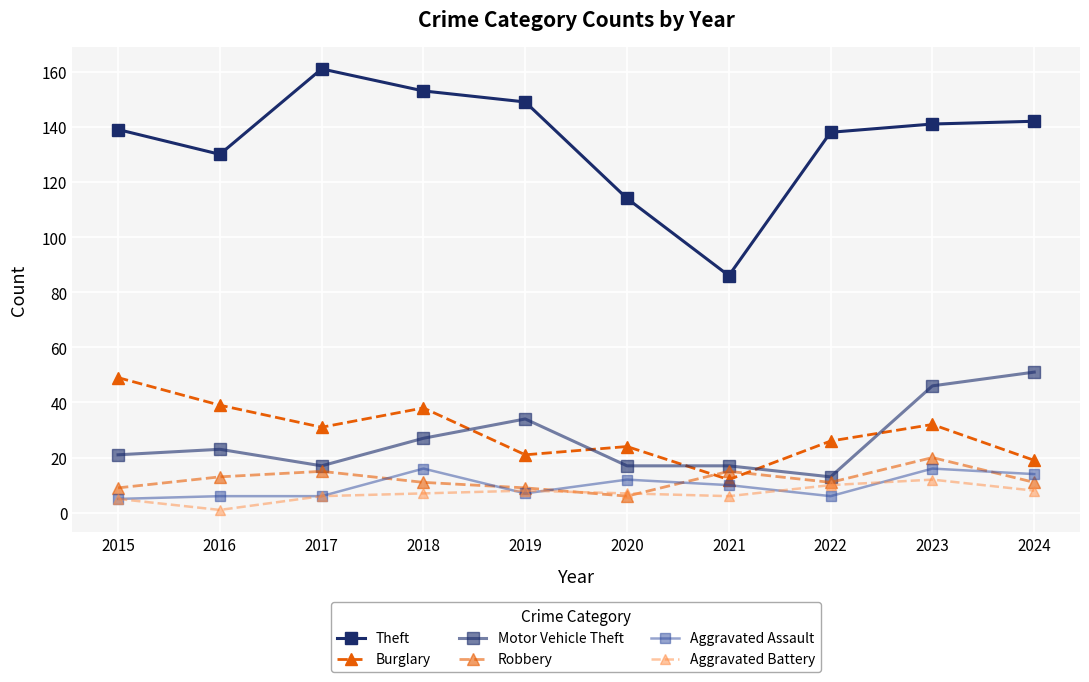

The Theft series shows 161 at 2017. True or false?

True